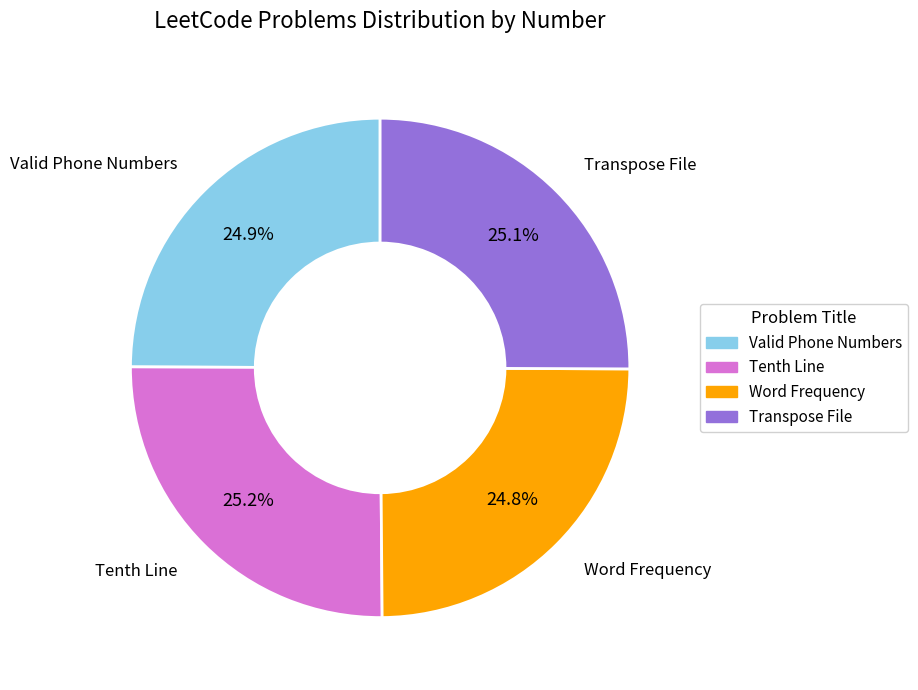

What is the ratio of the value at Tenth Line to the value at Valid Phone Numbers?

1.0